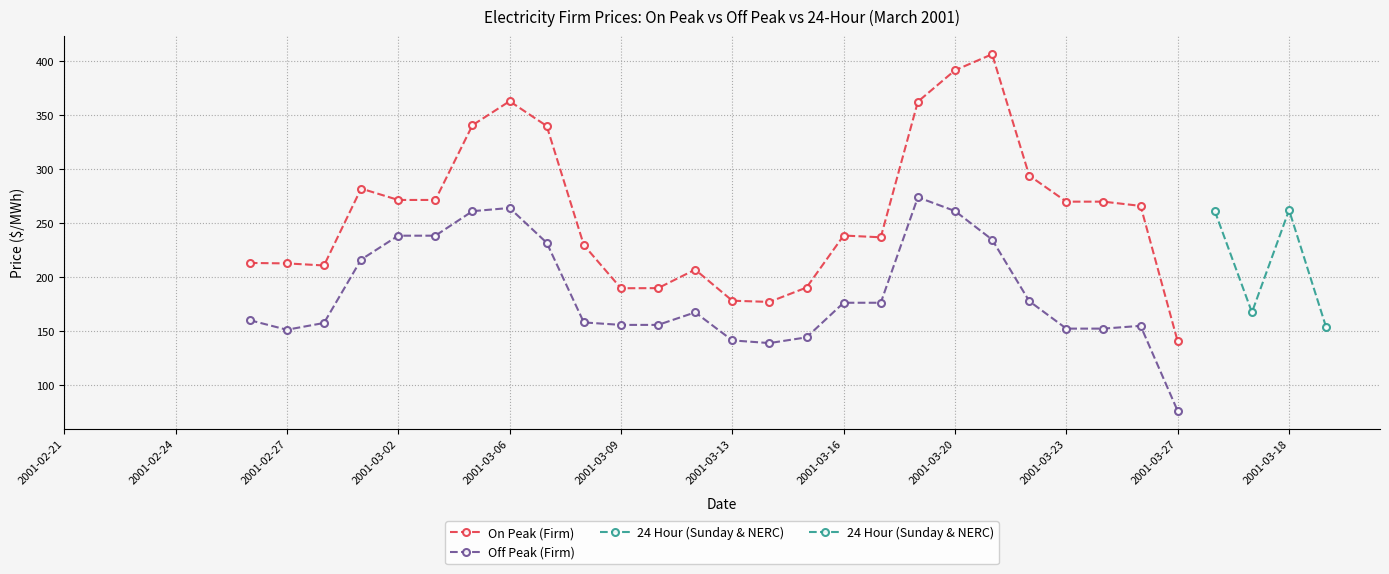

True or false: there are more than 1 points higher than both neighbors.

False